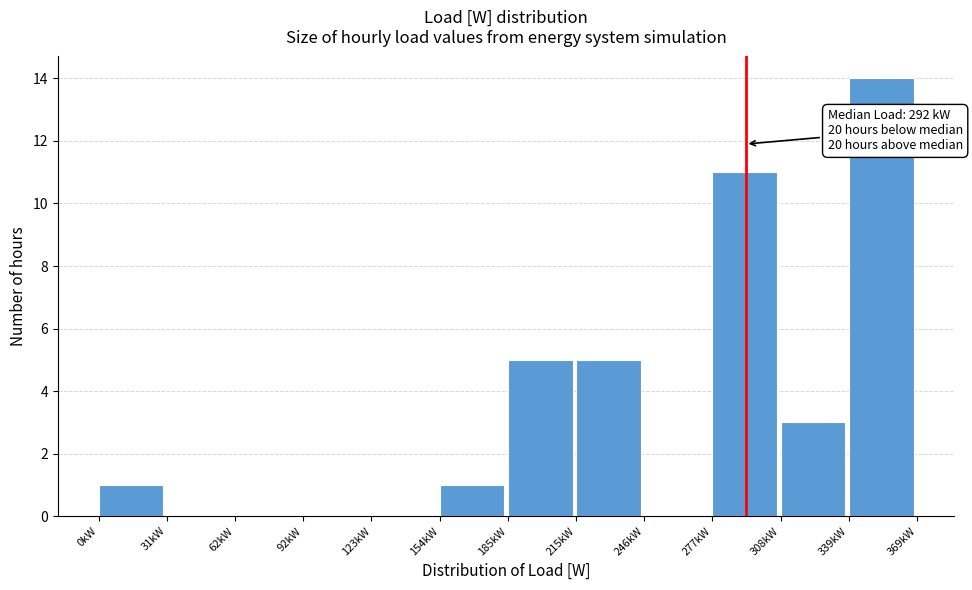

Reading left to right, what are all the values shown in this chart?

0kW=1	31kW=0	62kW=0	92kW=0	123kW=0	154kW=1	185kW=5	215kW=5	246kW=0	277kW=11	308kW=3	339kW=14